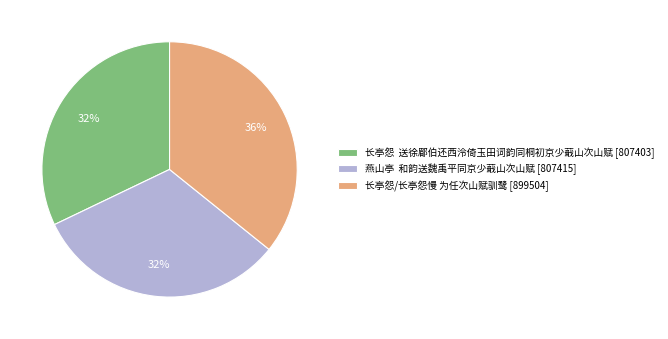

Count the number of slices in the pie.

3